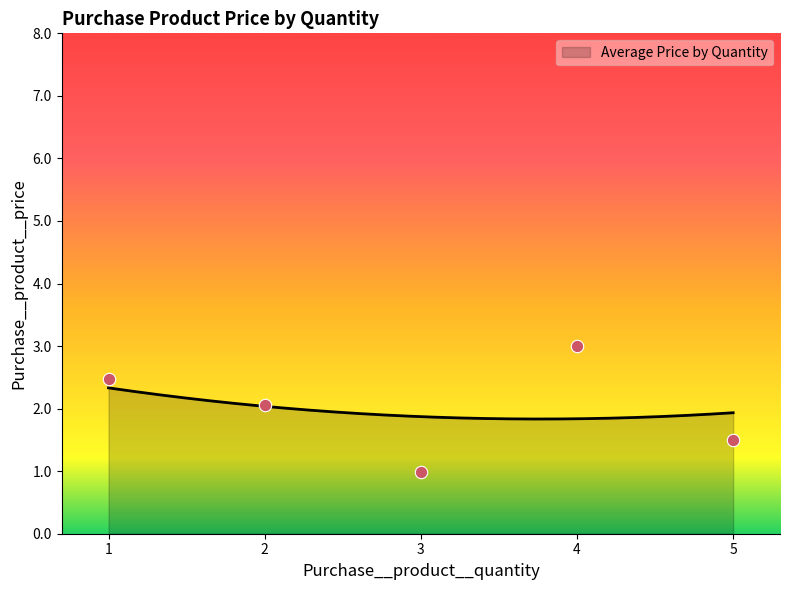

What is the maximum value for Average Price by Quantity?

2.3